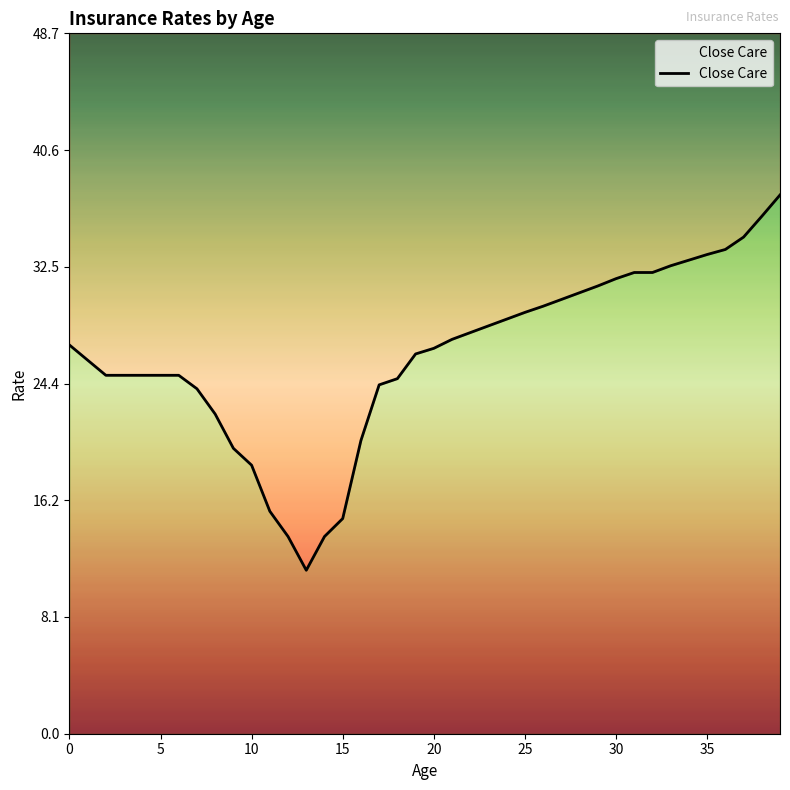

Reading left to right, what are all the values shown in this chart?

27.0	26.0	24.9	24.9	24.9	24.9	24.9	24.0	22.2	19.9	18.7	15.5	13.7	11.4	13.7	15.0	20.4	24.3	24.7	26.4	26.8	27.4	27.9	28.4	28.8	29.3	29.7	30.2	30.7	31.2	31.7	32.1	32.1	32.6	32.9	33.3	33.7	34.6	36.0	37.5